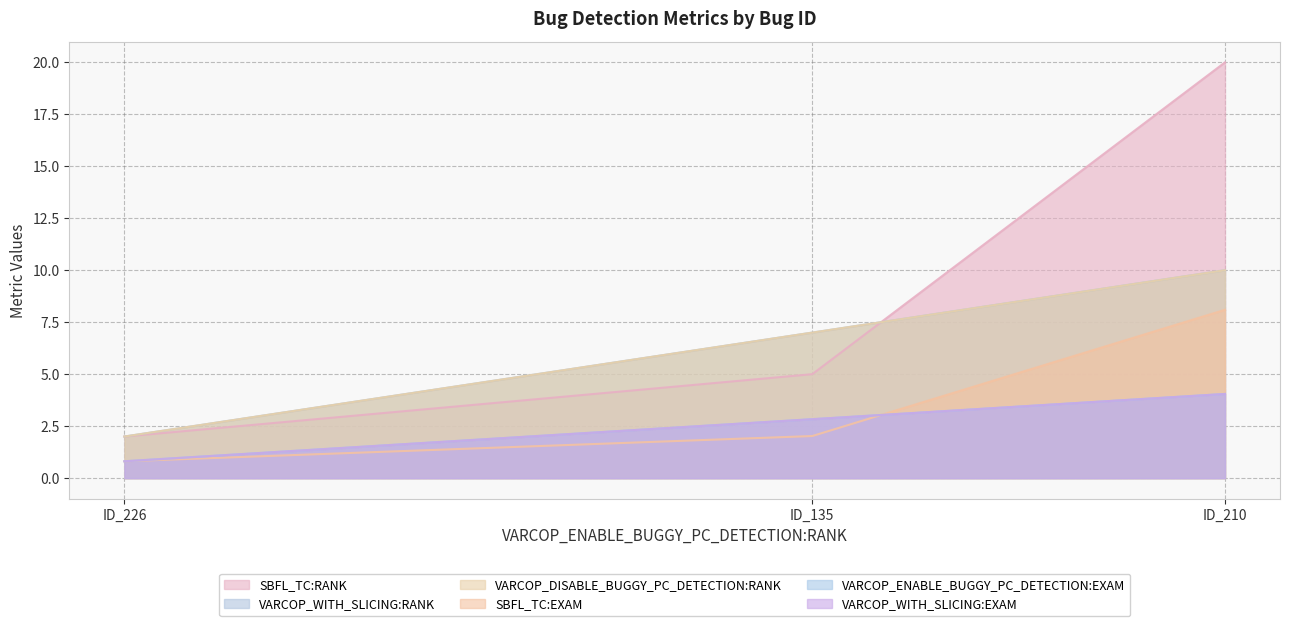

Which series has the largest total across all categories?

SBFL_TC:RANK